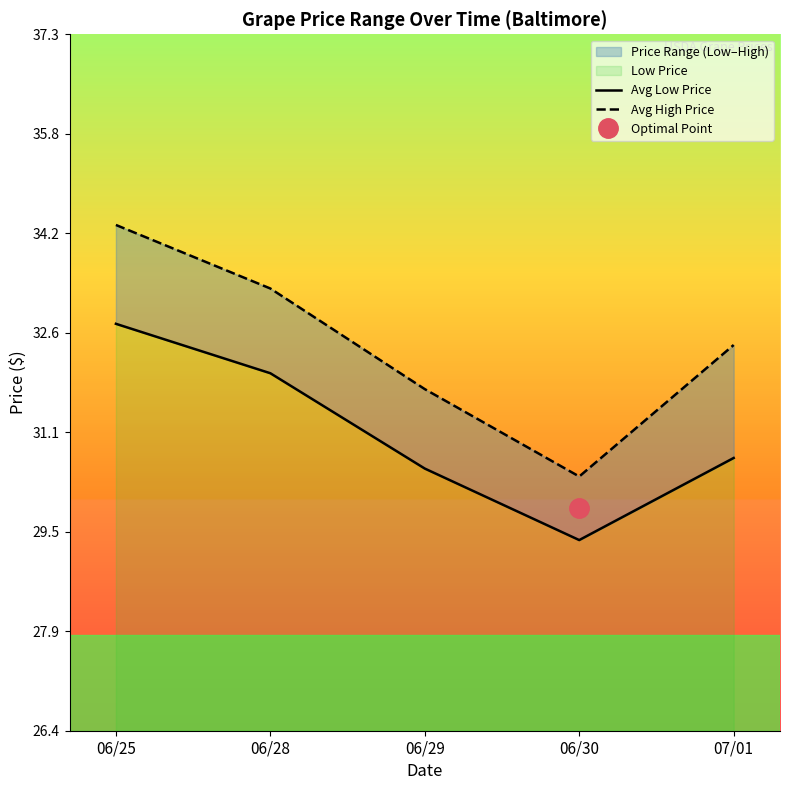

True or false: Avg Low Price and Avg High Price intersect in this chart.

False